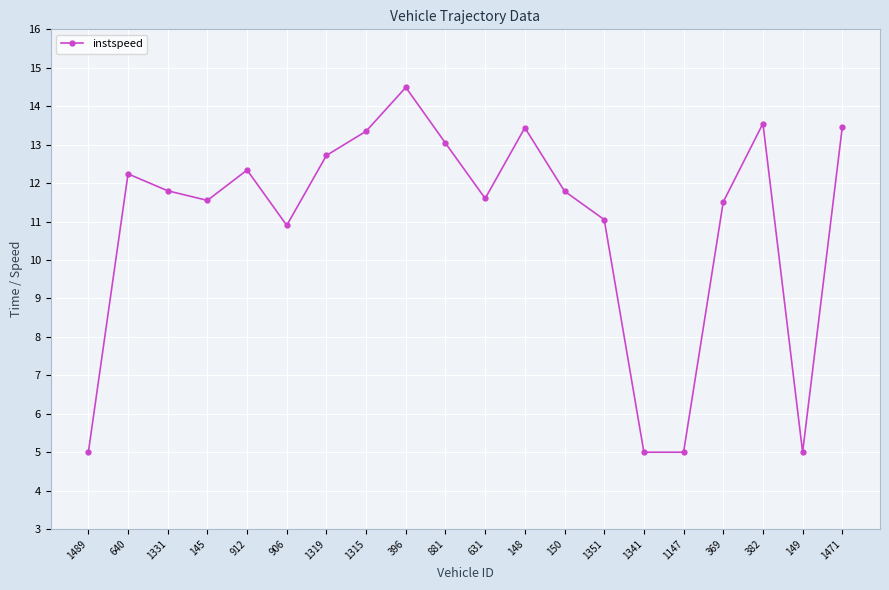

Does the chart display data point markers on the line(s)?

Yes